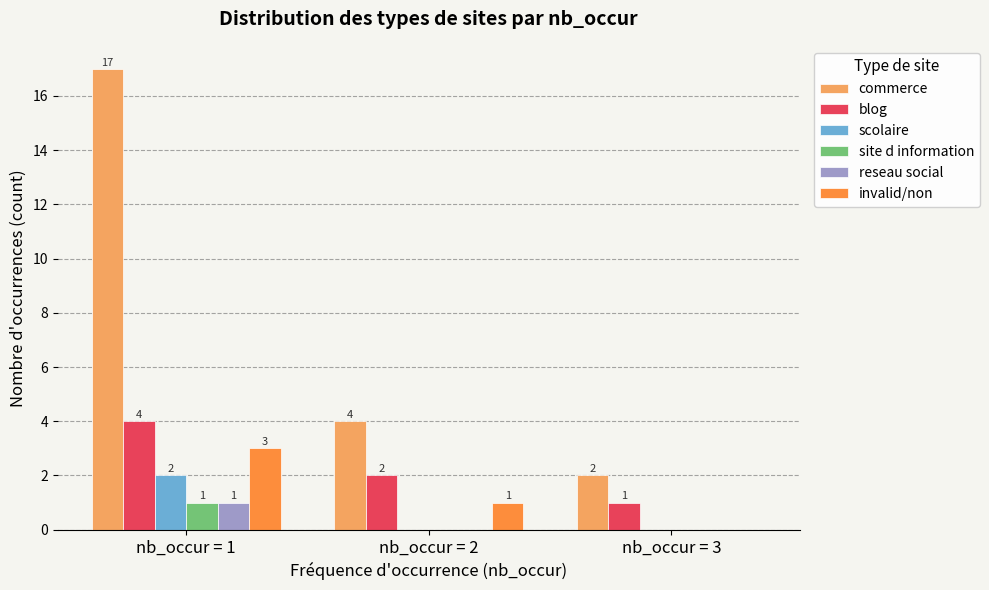

Is the value of blog at nb_occur = 1 greater than the value of reseau social at nb_occur = 2?

Yes